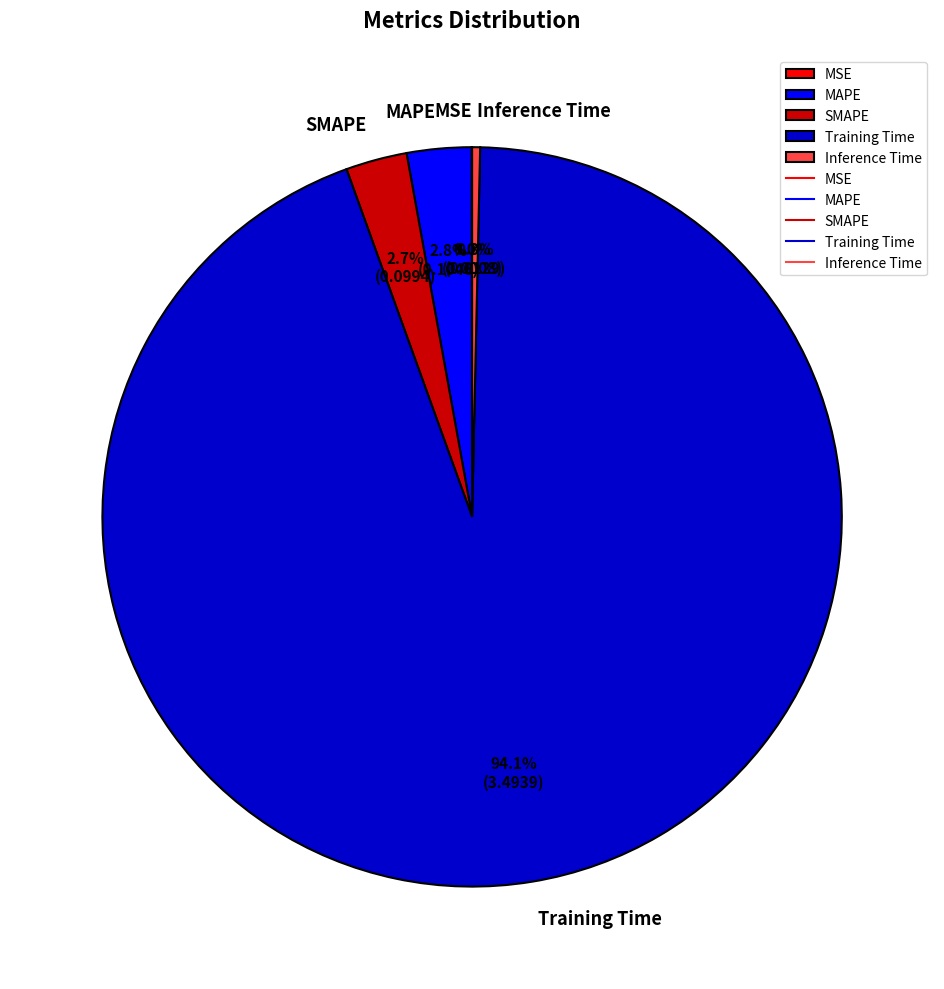

Combined, do MAPE and Inference Time account for over 50%?

No